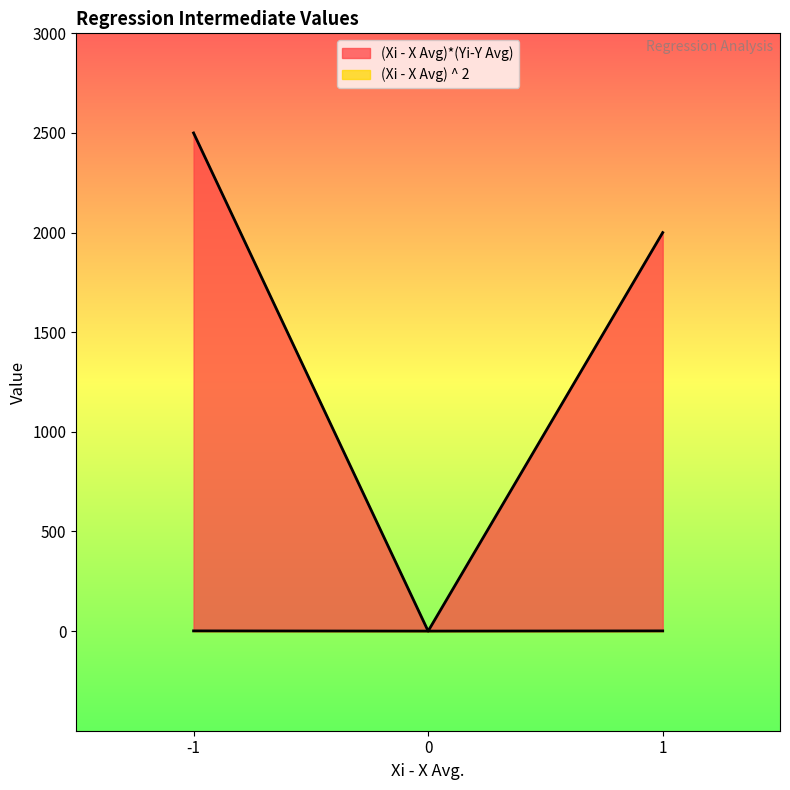

What is the difference between the second highest and minimum values in the (Xi - X Avg) ^ 2 series?

1